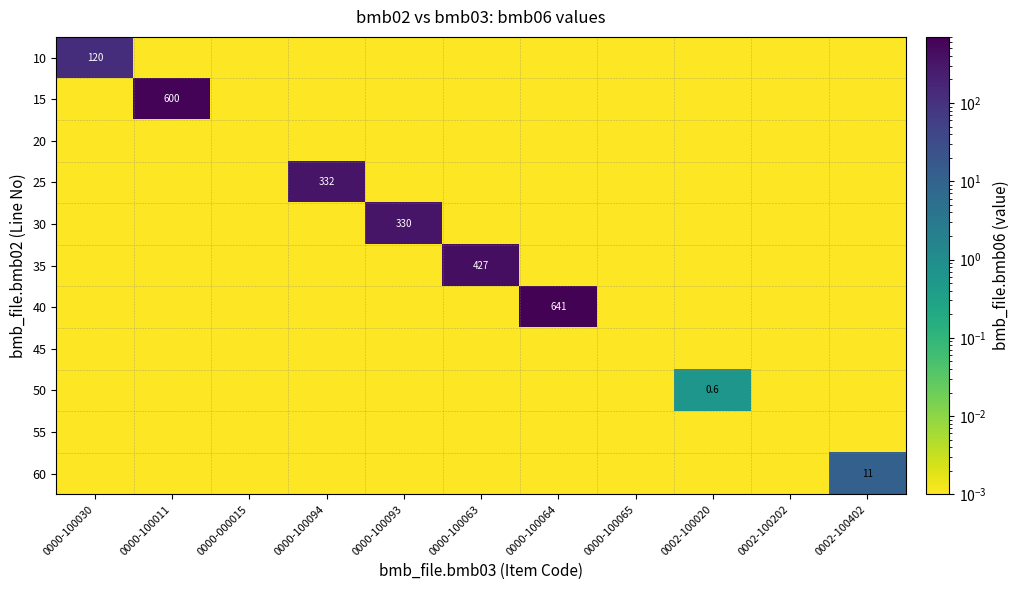

The 60 series shows 0.0 at 0000-100064. True or false?

True